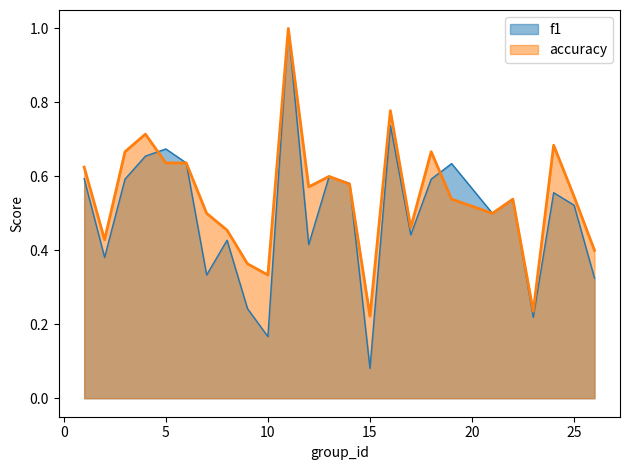

True or false: accuracy and f1 cross at least once.

True